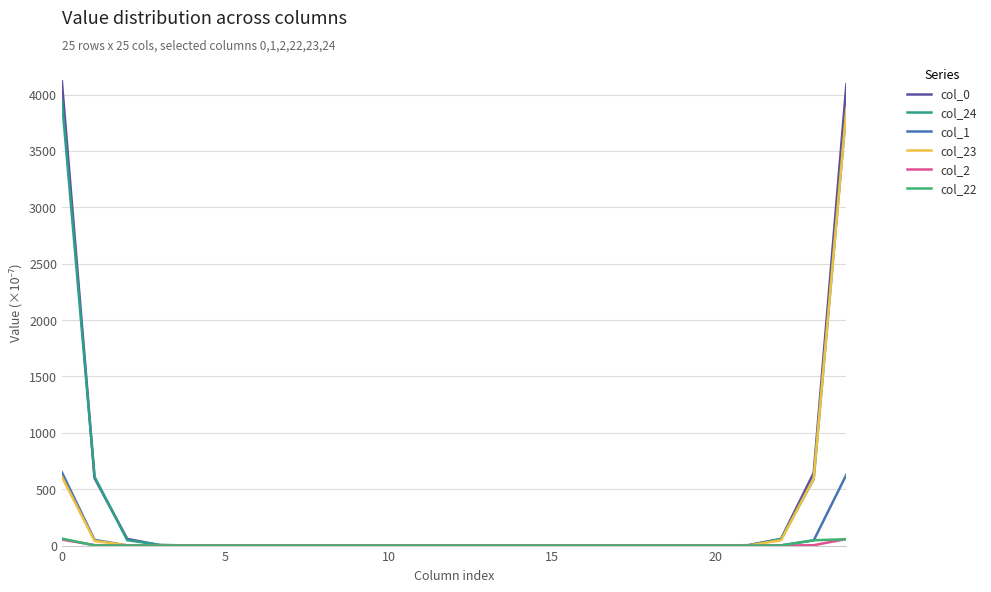

Does the chart display data point markers on the line(s)?

No